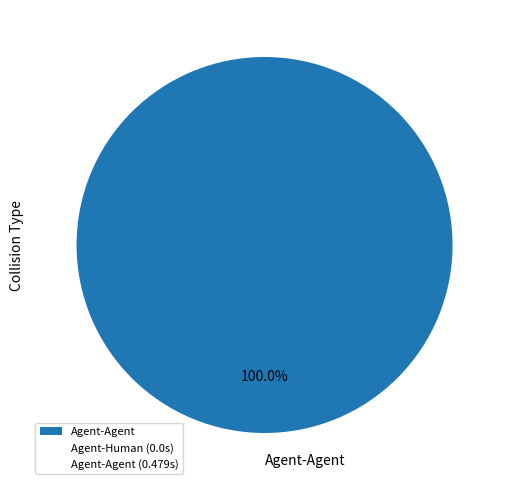

Rank the categories by value from lowest to highest.

Agent-Agent